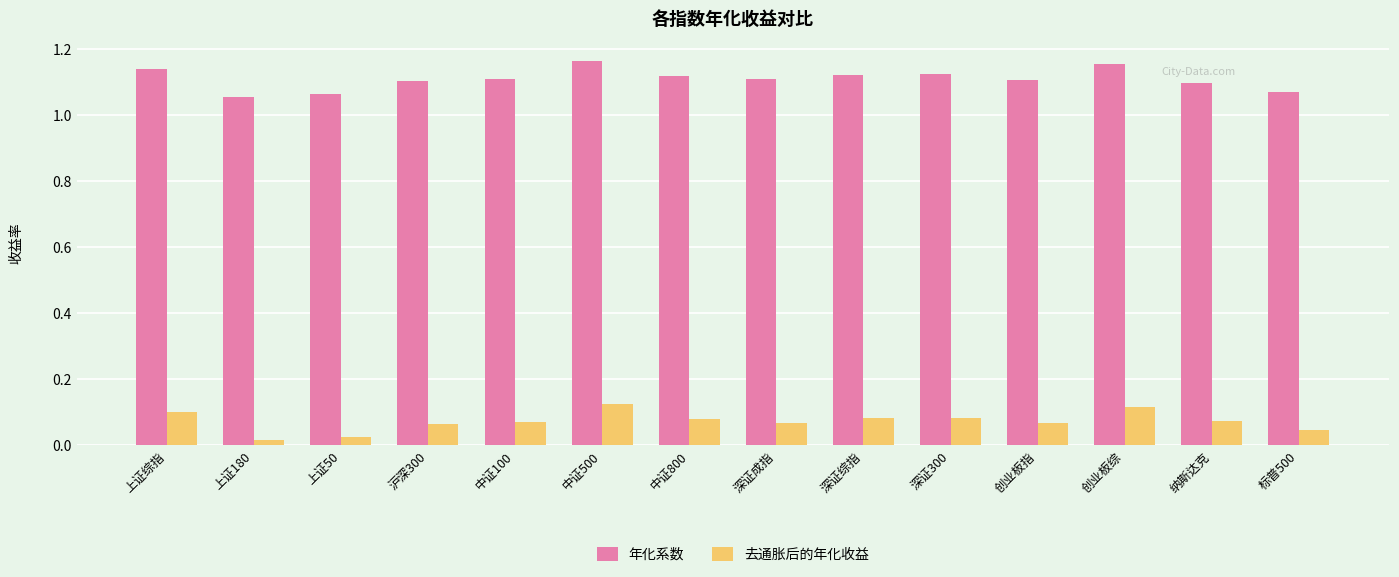

What is the difference between the highest and lowest values at 上证综指?

1.0